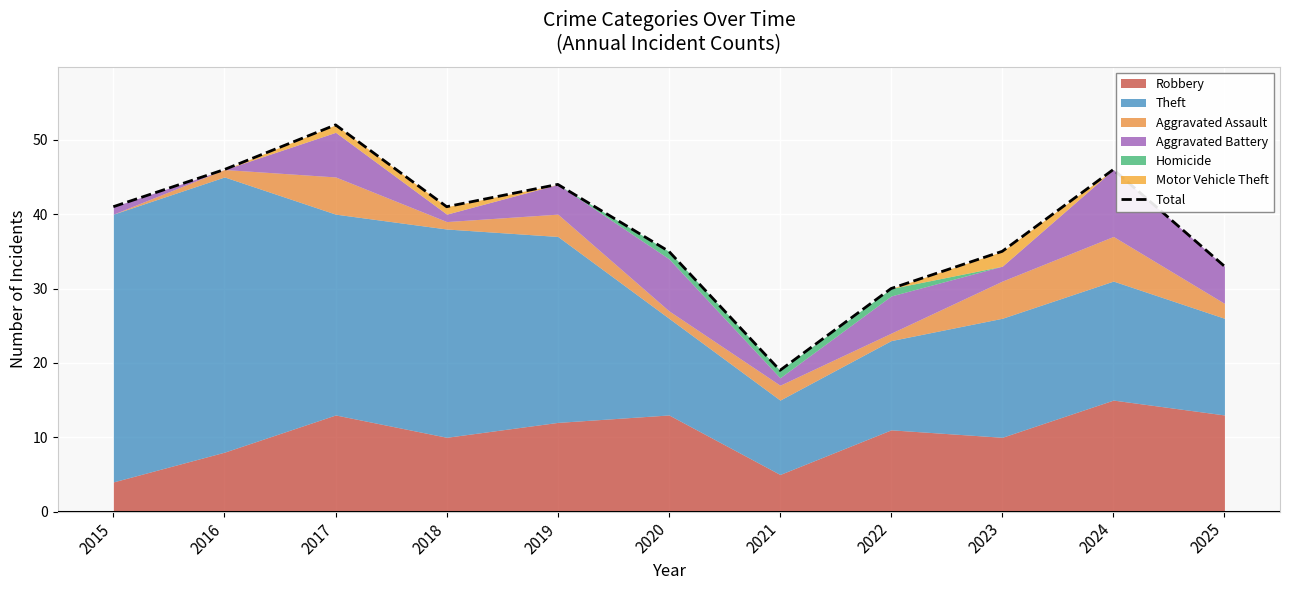

How many lines are shown in the chart?

1